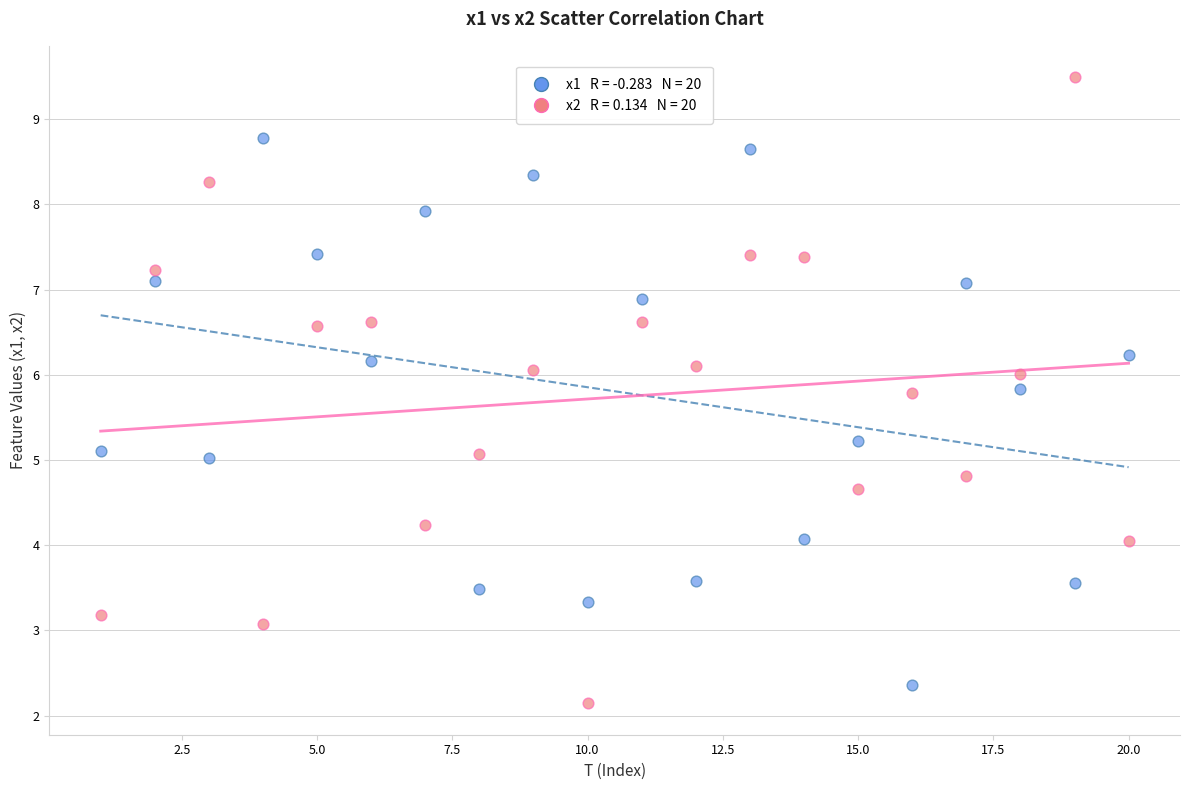

Across all data points, what is the range of X values (max minus min)?

19.0